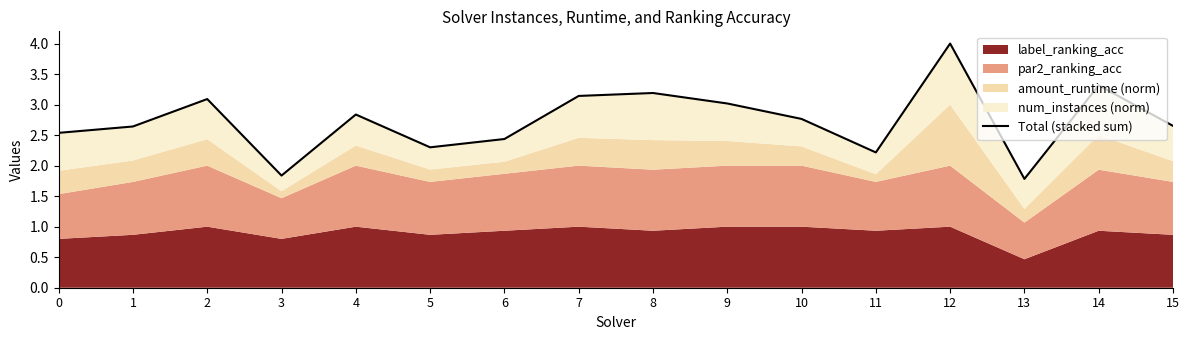

Reading left to right, extract all data points from this chart.

0=2.5	1=2.6	2=3.1	3=1.8	4=2.8	5=2.3	6=2.4	7=3.1	8=3.2	9=3.0	10=2.8	11=2.2	12=4.0	13=1.8	14=3.3	15=2.7